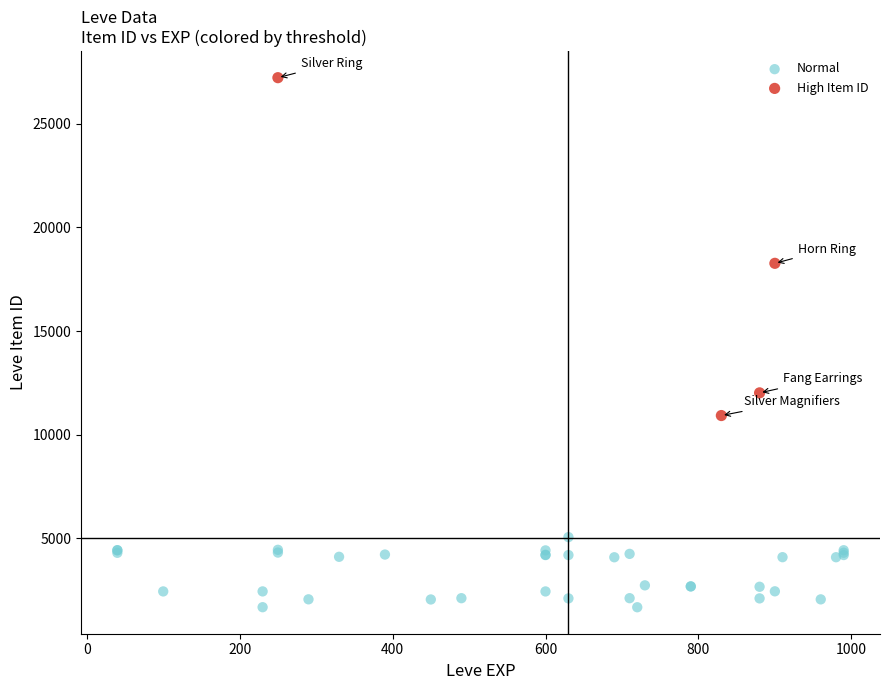

Which series reaches the maximum Y coordinate?

High Item ID